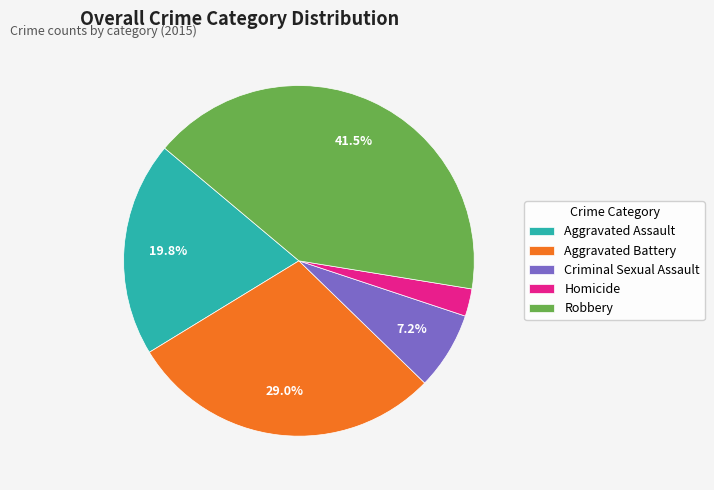

To the nearest percent, what is the difference between the largest and smallest slice percentages?

39%